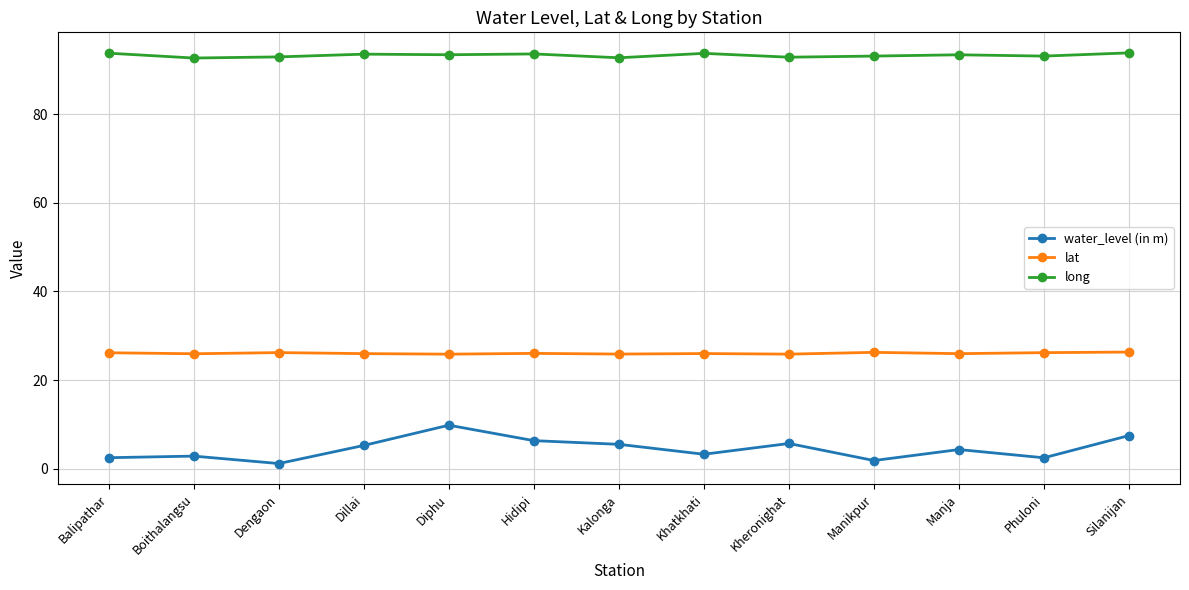

The water_level (in m) series shows 2.4 at Phuloni. True or false?

True